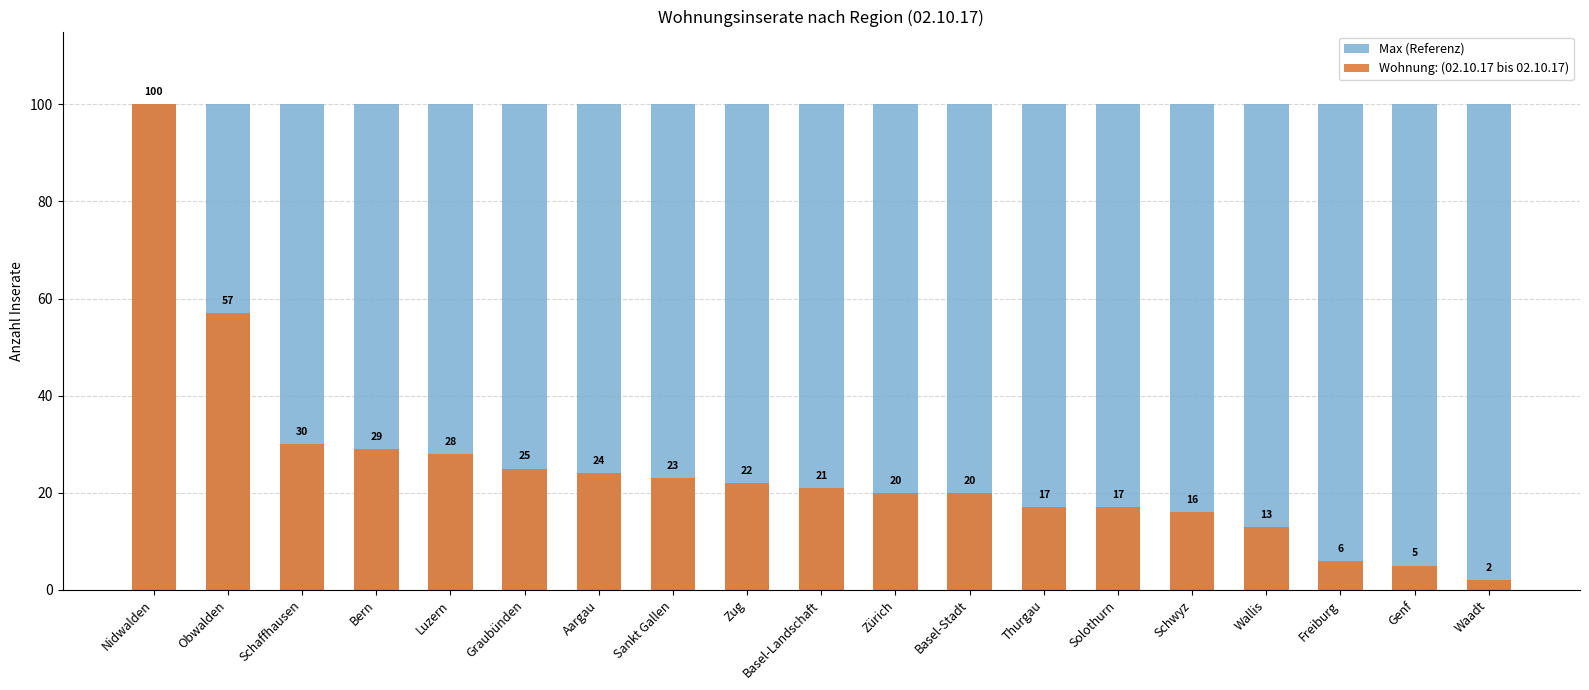

At which label does Wohnung: (02.10.17 bis 02.10.17) reach its minimum?

Waadt